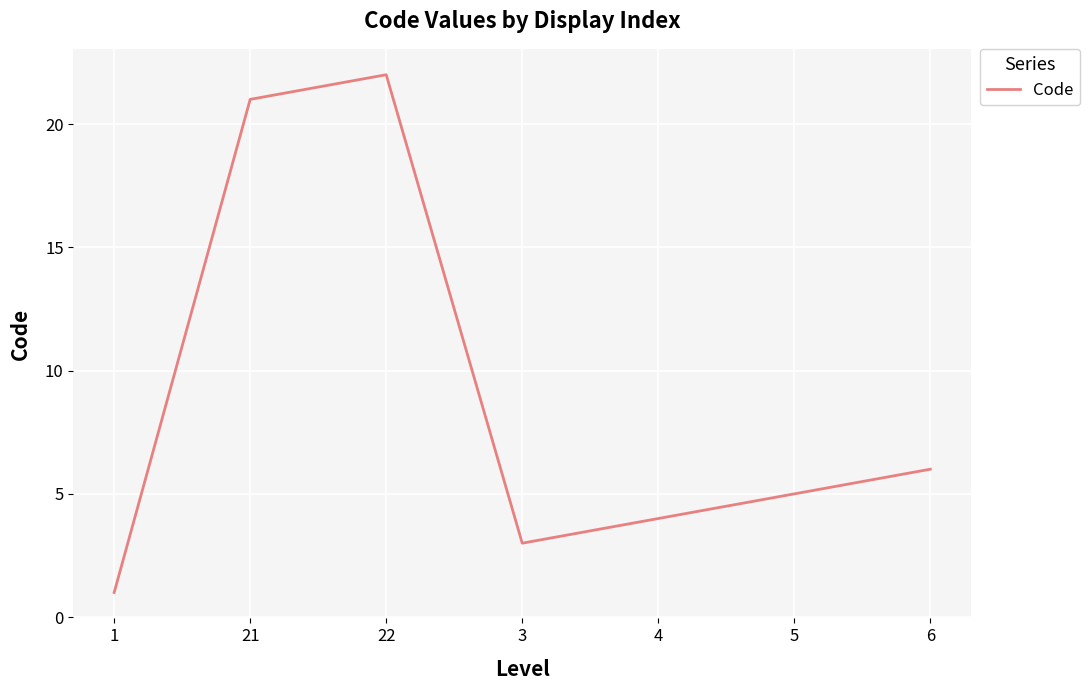

List the labels in order of value, smallest first.

1, 3, 4, 5, 6, 21, 22